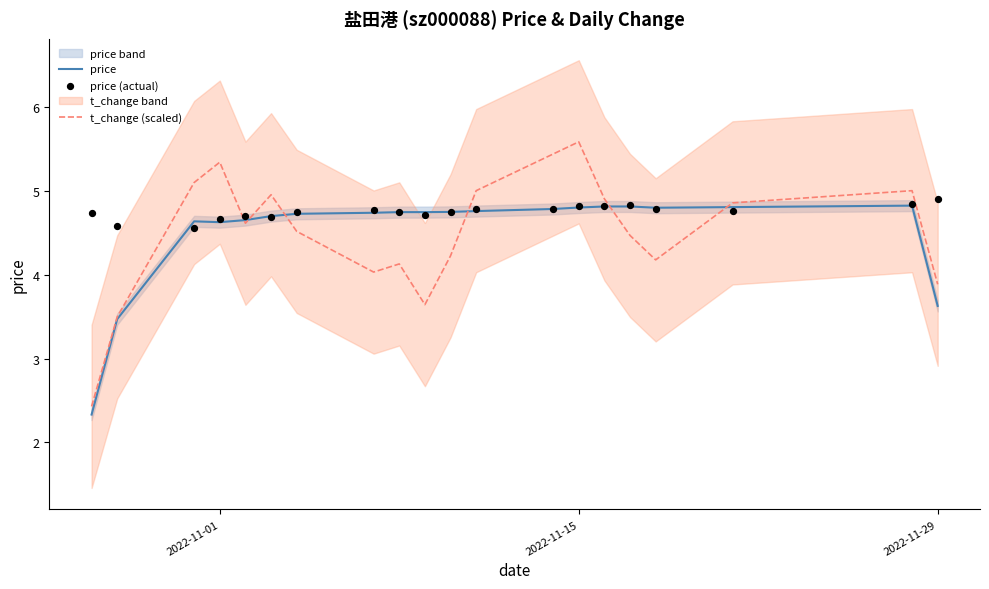

What is the lowest value of the t_change (scaled) series?

2.4